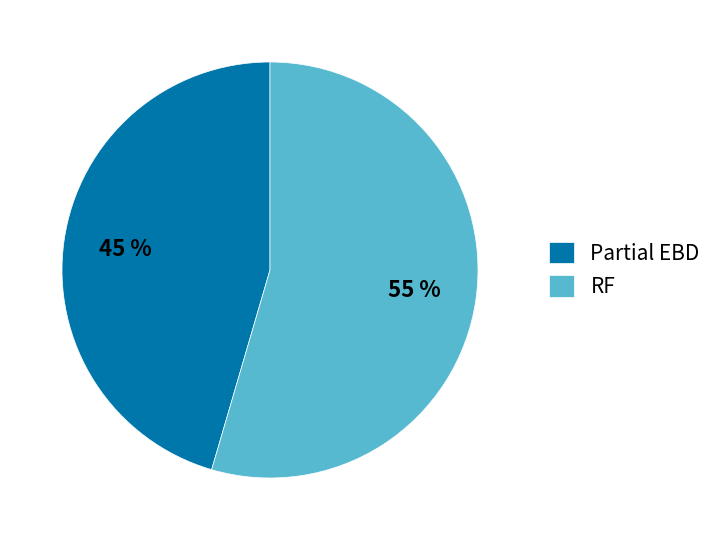

The Partial EBD slice represents 45% of the pie. True or false?

True